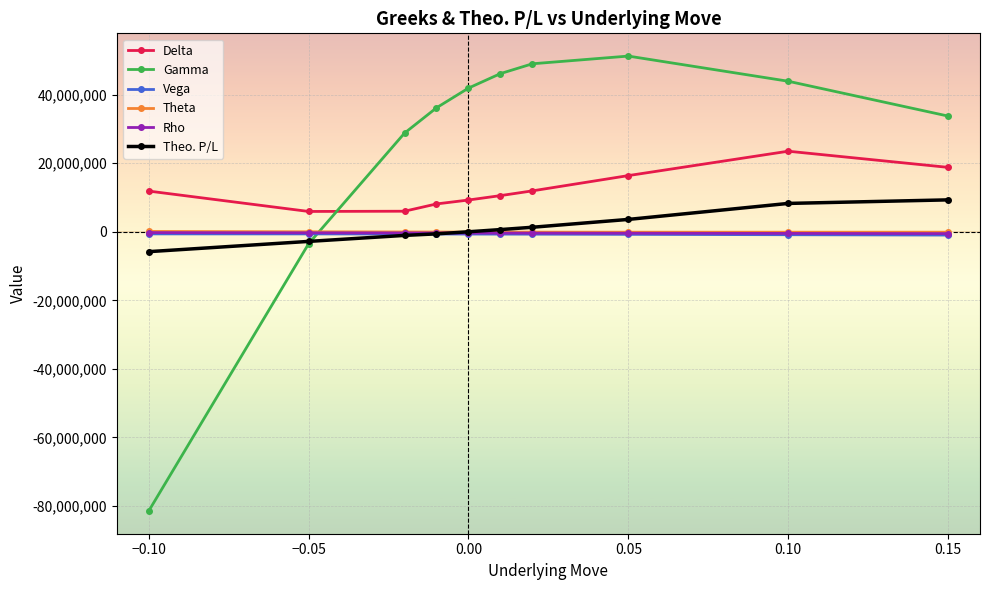

What is the value of the Rho point at the 6th from the left?

-376363